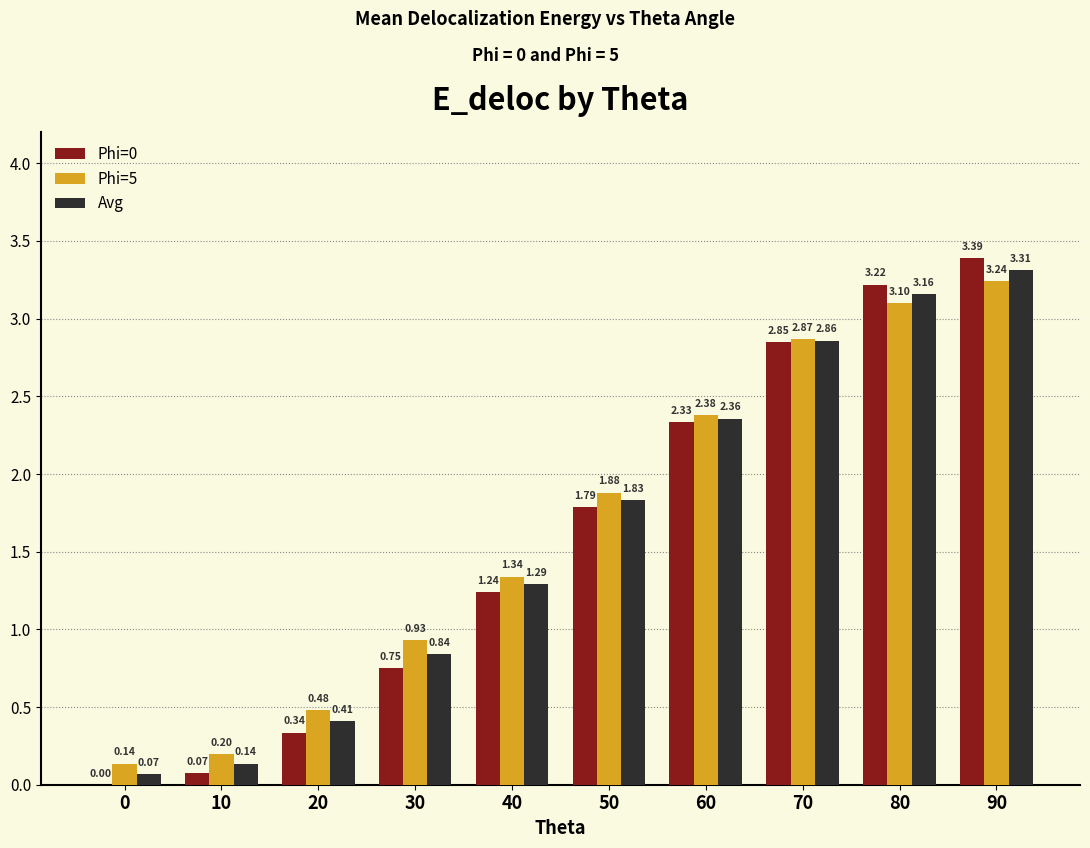

How many data points in Avg are above 1?

6